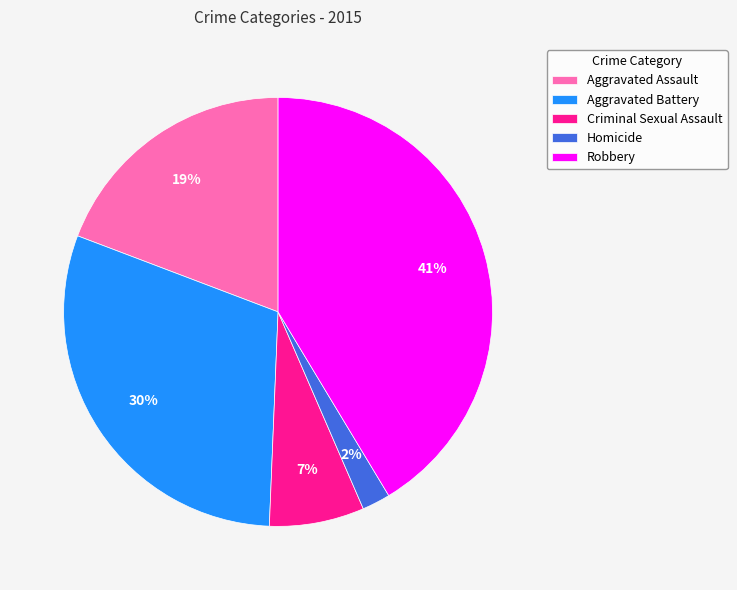

Combined, do Criminal Sexual Assault and Homicide account for over 50%?

No